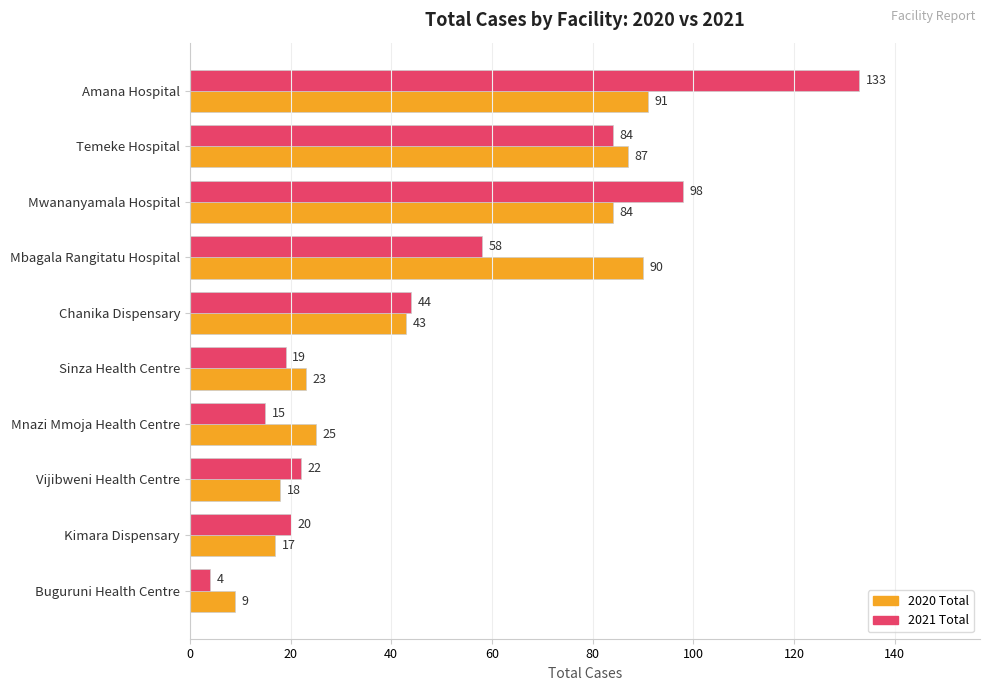

How many distinct data groups are displayed?

2